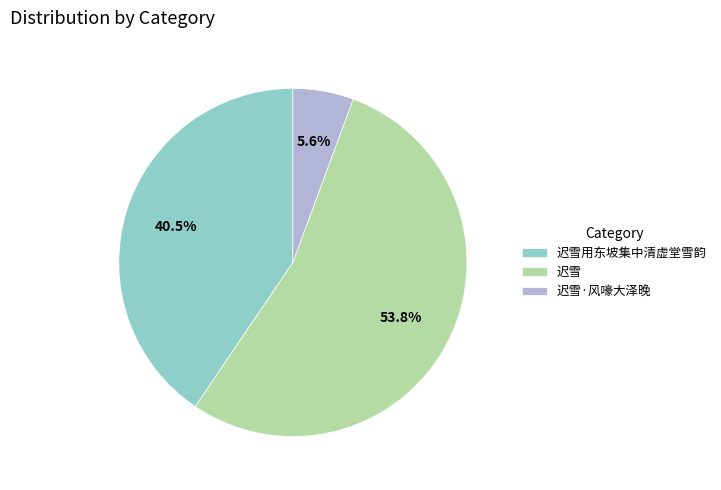

To the nearest percent, what is the combined percentage of 迟雪·风嚎大泽晚 and 迟雪?

59%